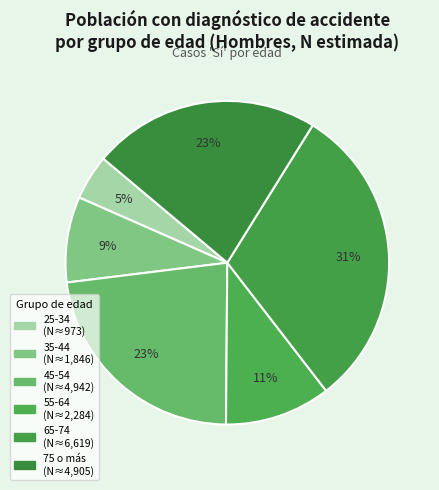

How many segments does this pie chart have?

6